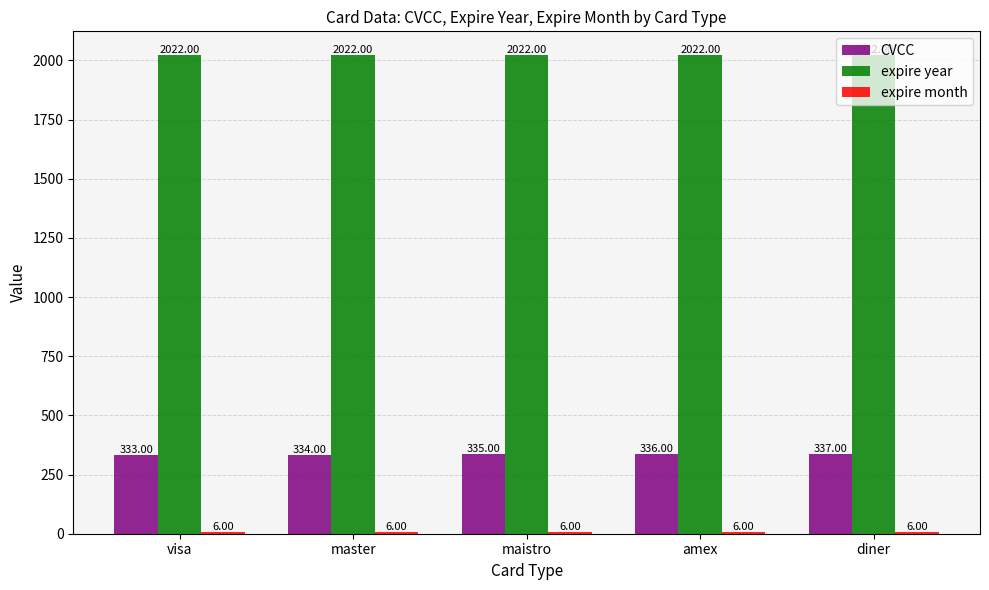

Which series has the largest total across all categories?

expire year